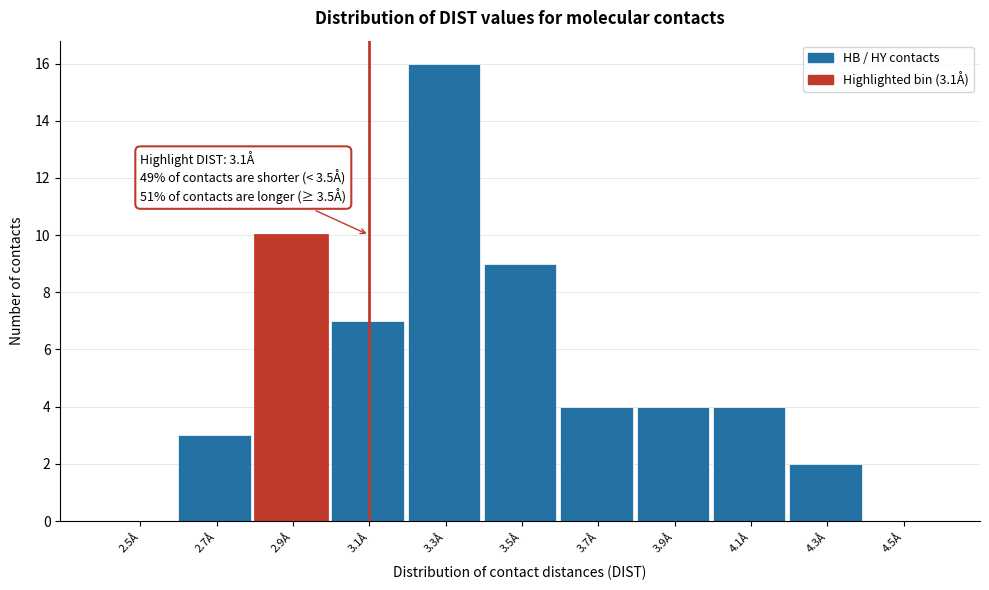

Reading right to left, list all the values displayed in this chart.

4.5Å=0	4.3Å=2	4.1Å=4	3.9Å=4	3.7Å=4	3.5Å=9	3.3Å=16	3.1Å=7	2.9Å=10	2.7Å=3	2.5Å=0